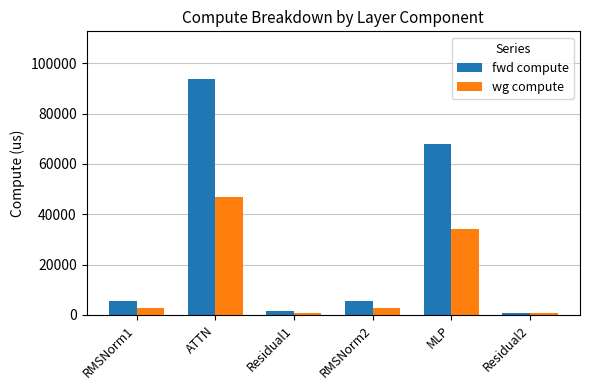

At which label does fwd compute first exceed 5520?

RMSNorm1